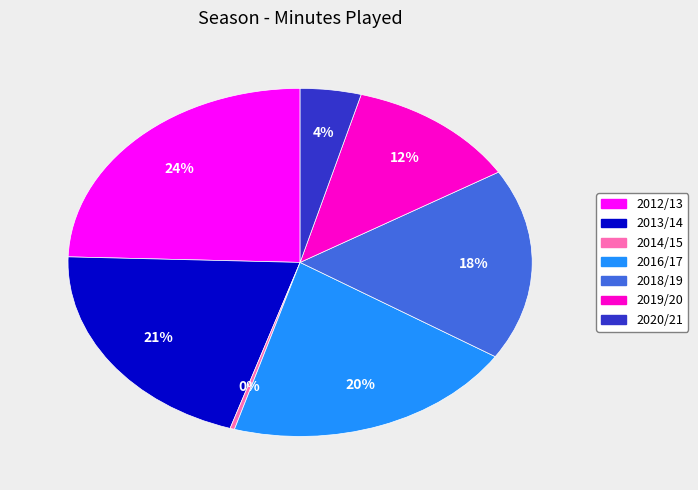

To the nearest percent, what is the difference between the largest and smallest slice percentages?

24%